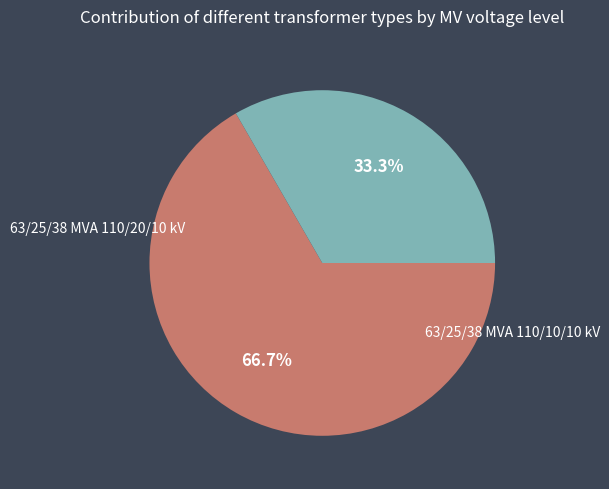

Does any single category account for the majority?

Yes